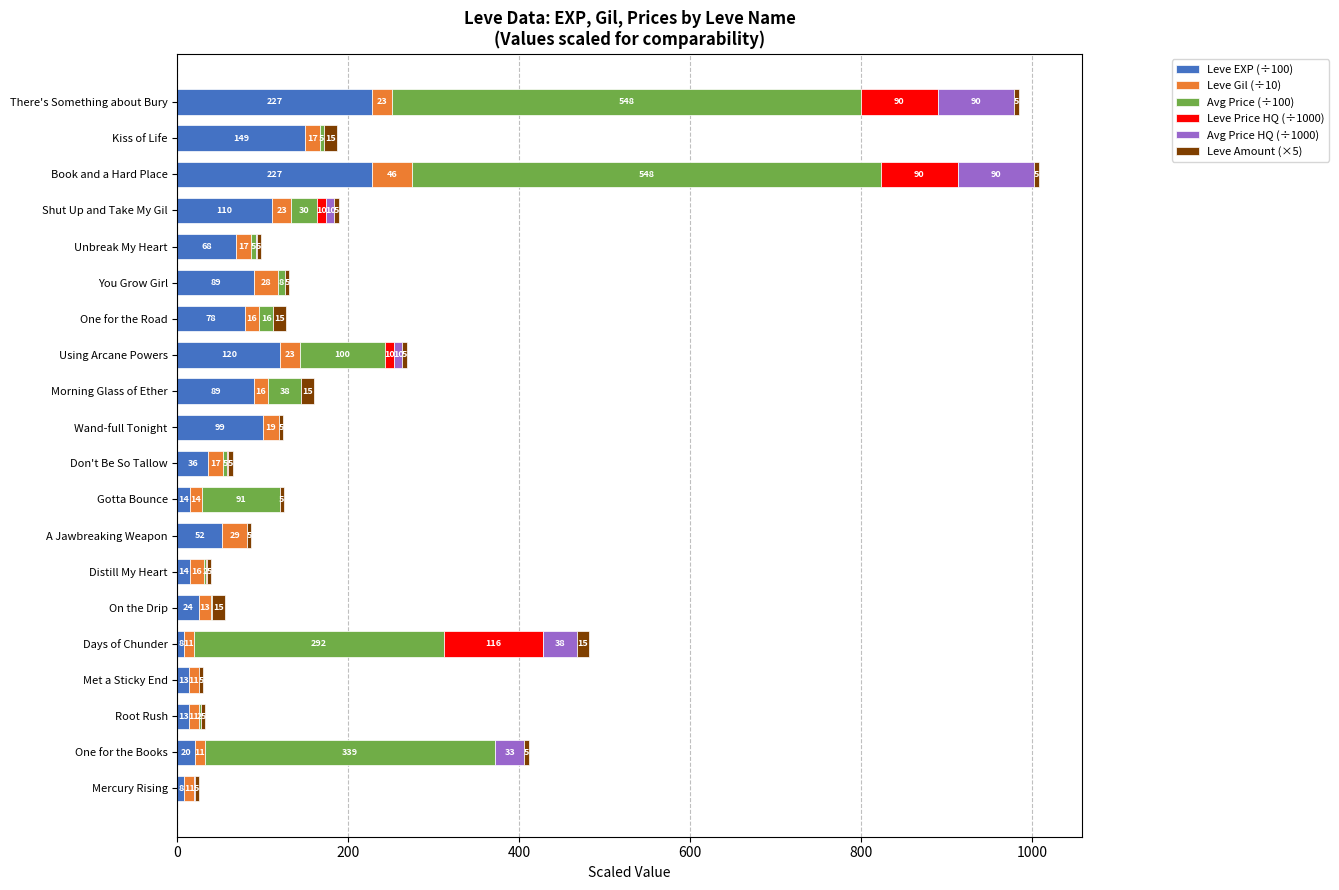

What is the maximum value for Leve EXP (÷100)?

227.9